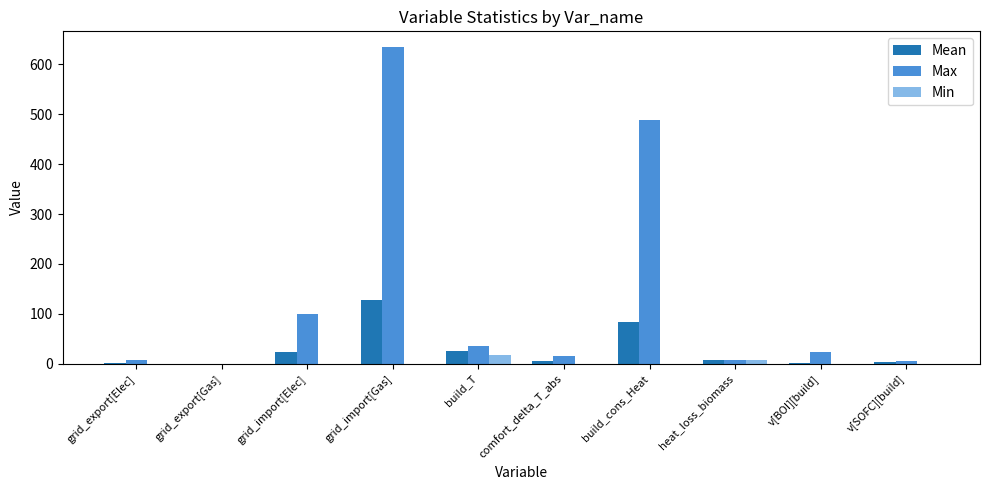

What is the highest value of the Min series?

18.0